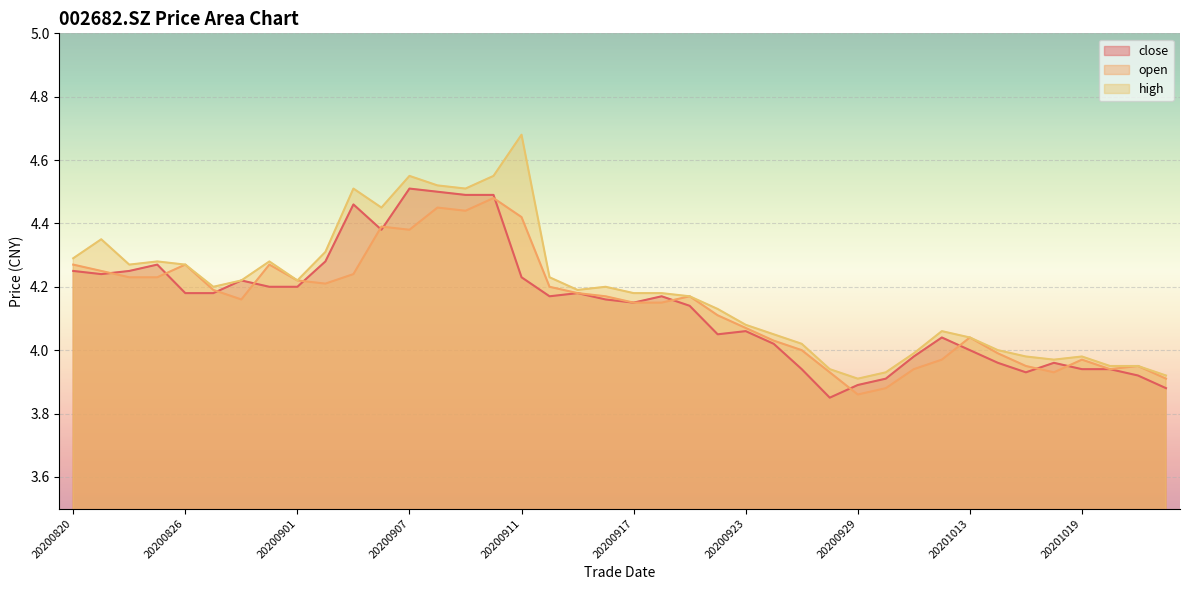

What is the minimum value shown in the chart?

3.9